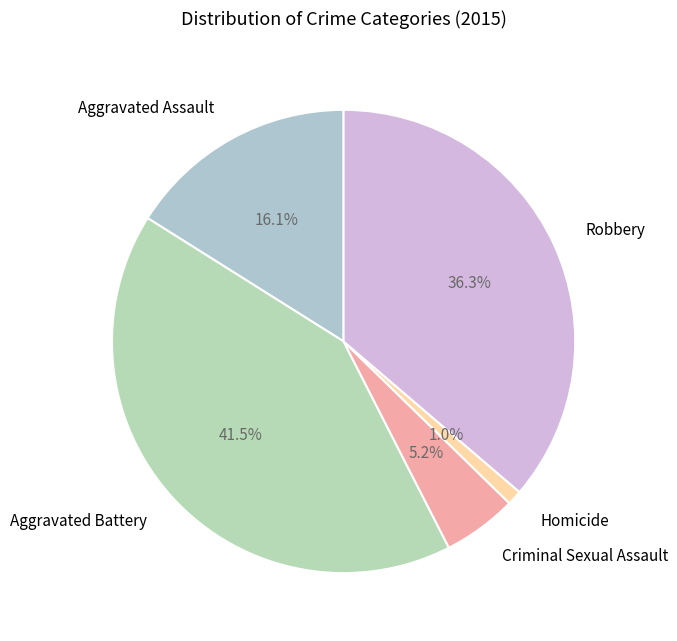

Between Aggravated Assault and Aggravated Battery, which is larger?

Aggravated Battery